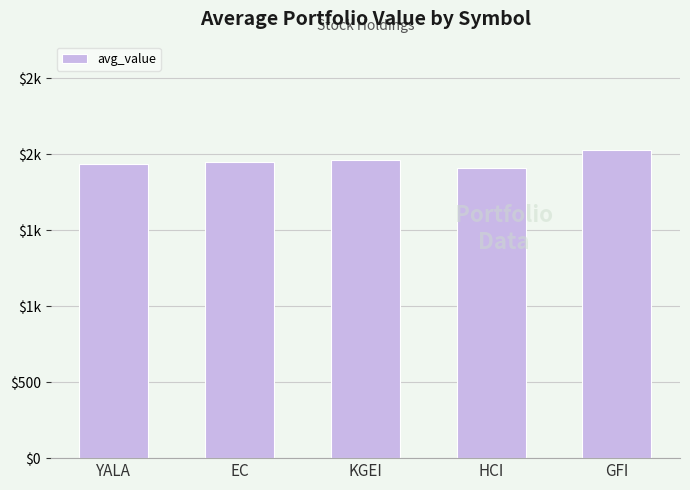

True or false: the data shows 1315.9 at HCI.

False